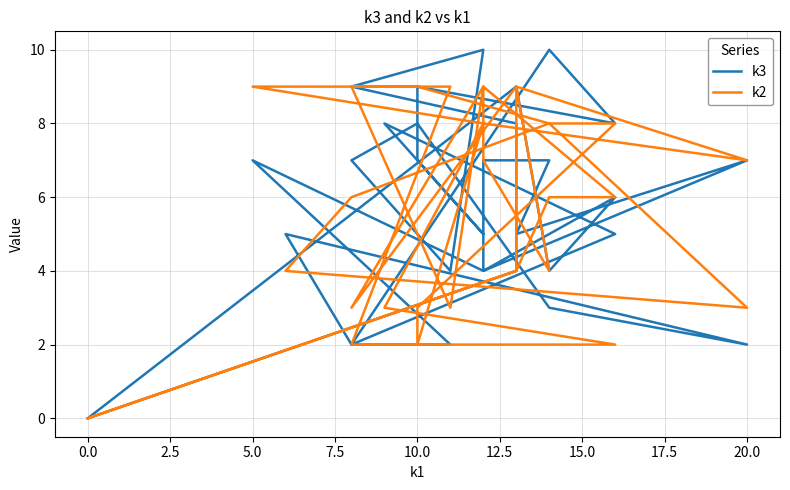

How many distinct data groups are displayed?

2